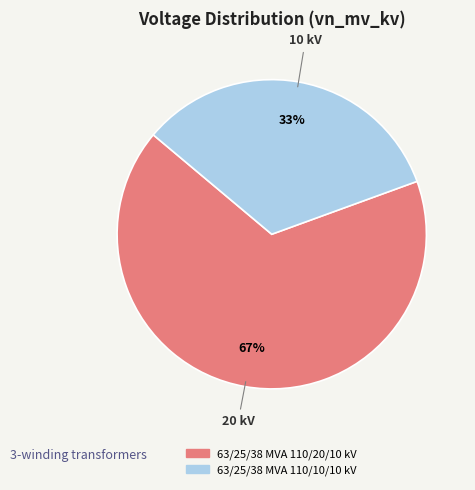

Rank the categories by value from highest to lowest.

63/25/38 MVA 110/20/10 kV, 63/25/38 MVA 110/10/10 kV